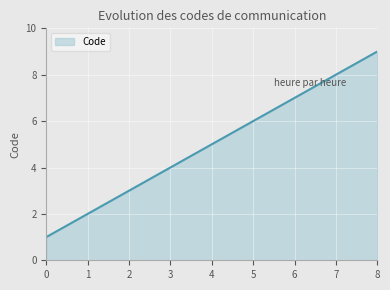

What is the average value?

5